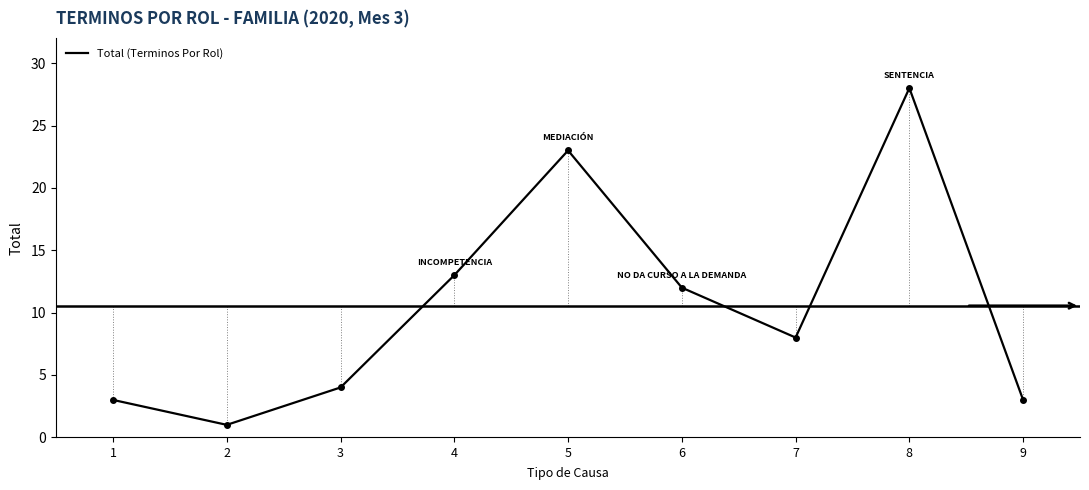

List the labels in order of value, smallest first.

2, 1, 9, 3, 7, 6, 4, 5, 8